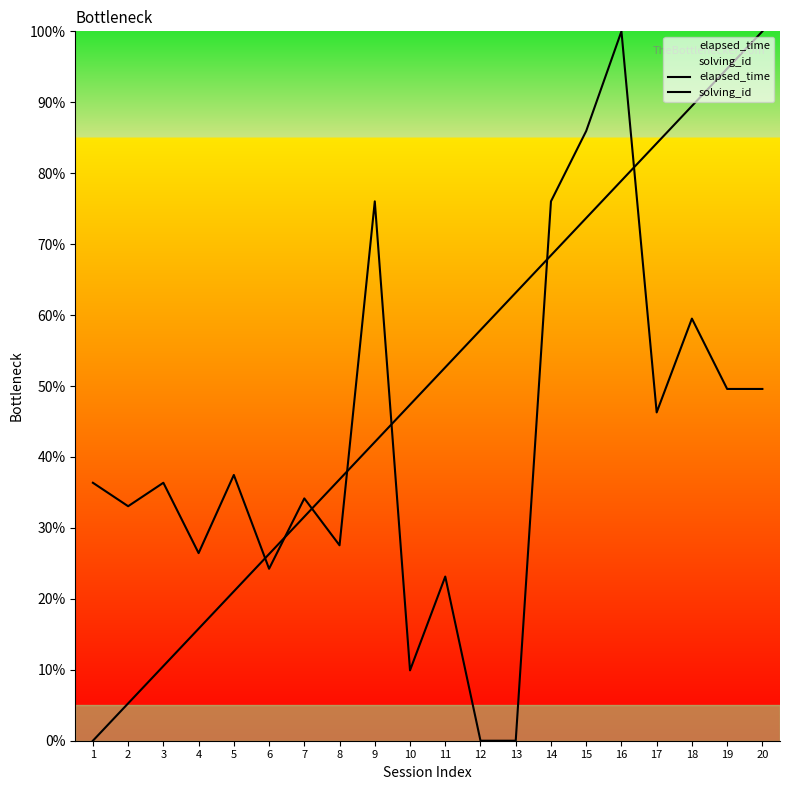

The solving_id series shows 31.6 at 7. True or false?

True